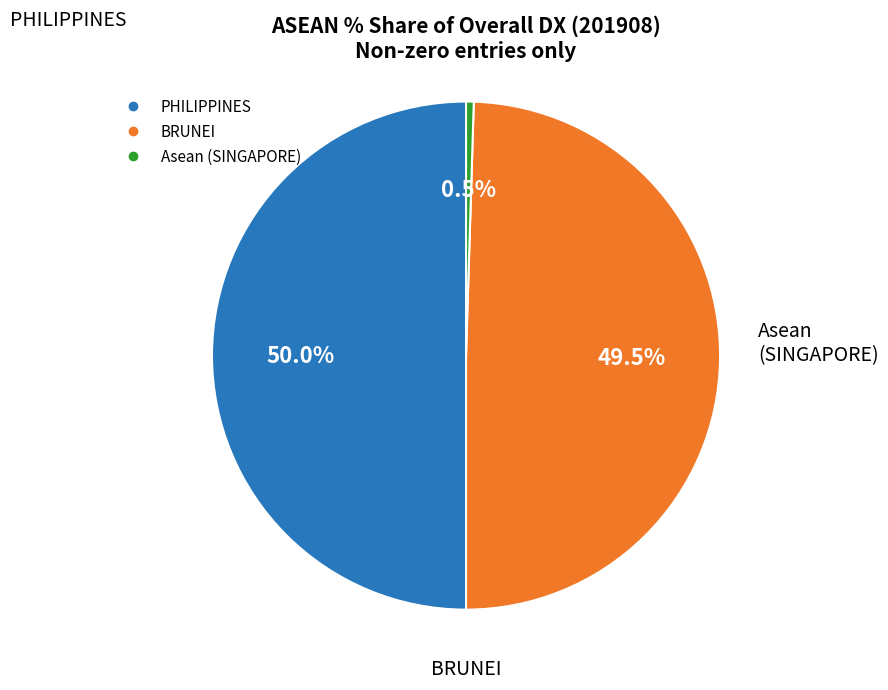

Which has a higher value, PHILIPPINES or Asean (SINGAPORE)?

PHILIPPINES